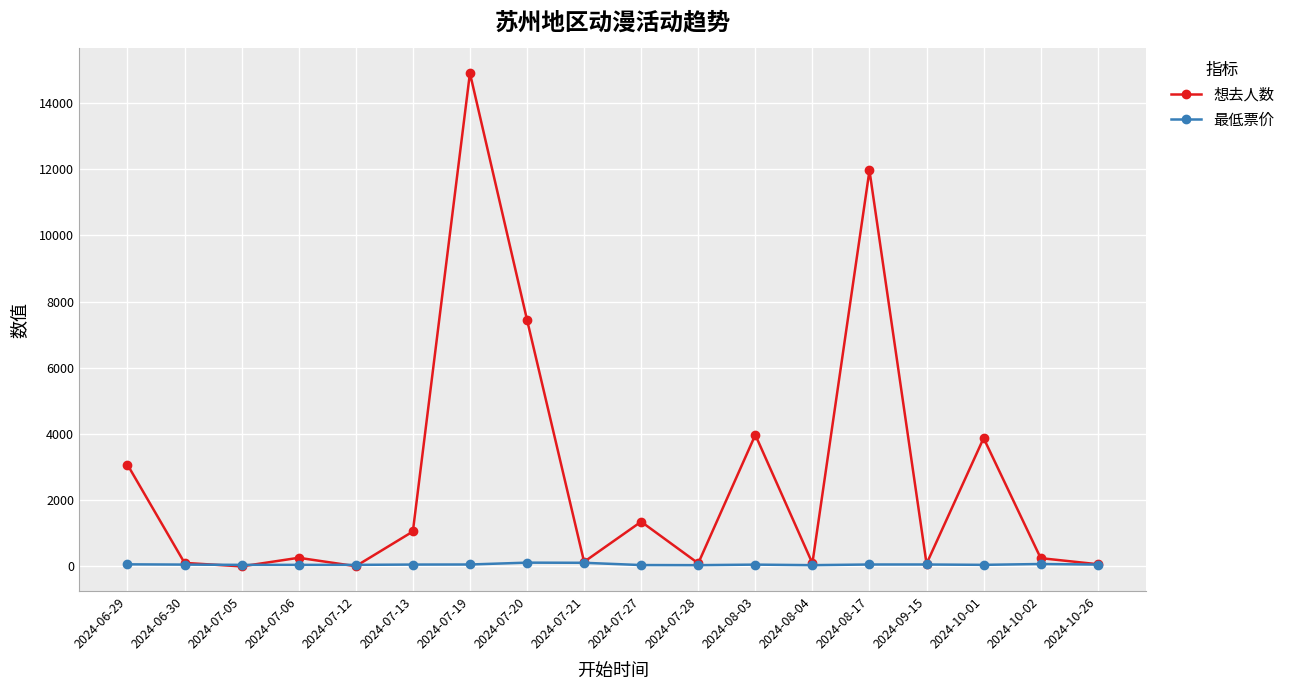

What is the sum of the 最低票价 values at 2024-09-15 and 2024-07-28?

100.0